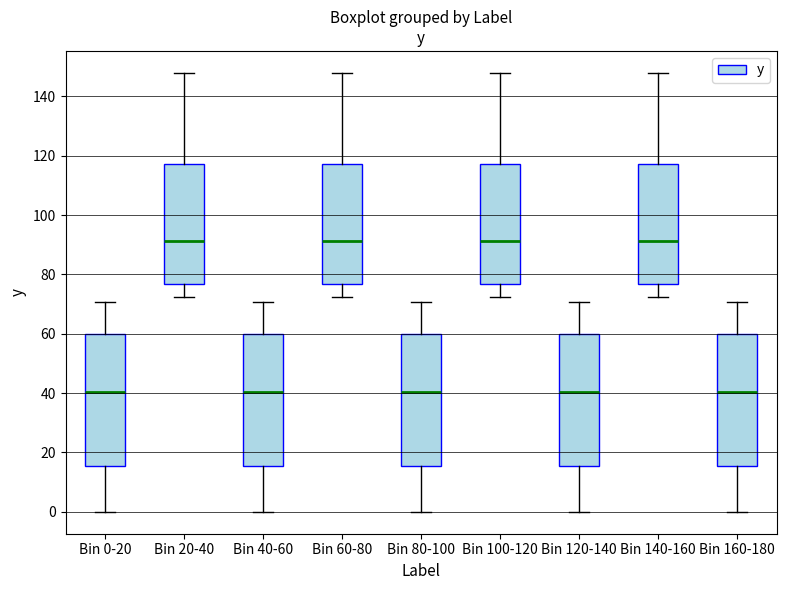

Reading left to right, read every box against the y-axis: the position of its median line, the range the box covers, and the ends of its whiskers. The values are not printed on the chart, so give them approximately, as read against the axis.

Bin 0-20: median 40, box 16 to 60, whiskers 0 to 70
Bin 20-40: median 92, box 76 to 118, whiskers 72 to 148
Bin 40-60: median 40, box 16 to 60, whiskers 0 to 70
Bin 60-80: median 92, box 76 to 118, whiskers 72 to 148
Bin 80-100: median 40, box 16 to 60, whiskers 0 to 70
Bin 100-120: median 92, box 76 to 118, whiskers 72 to 148
Bin 120-140: median 40, box 16 to 60, whiskers 0 to 70
Bin 140-160: median 92, box 76 to 118, whiskers 72 to 148
Bin 160-180: median 40, box 16 to 60, whiskers 0 to 70